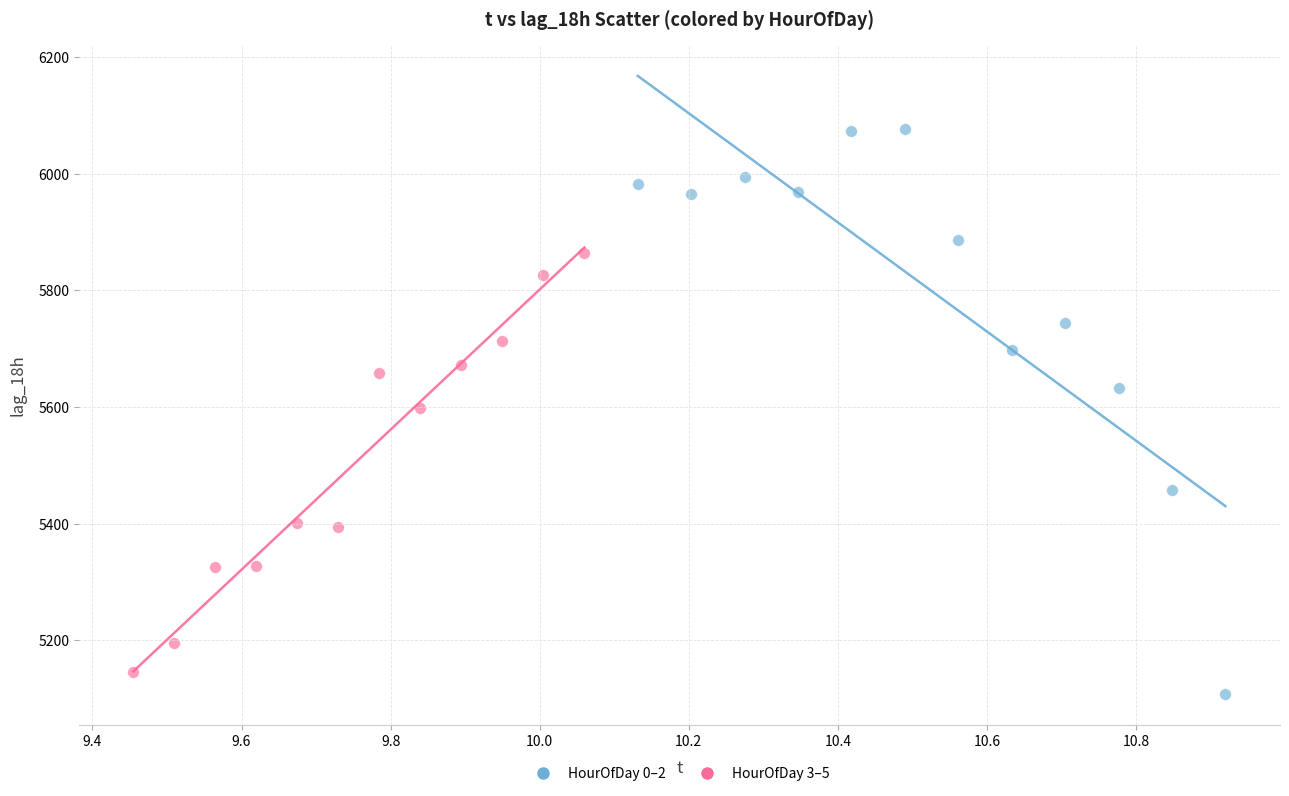

Which series has the widest spread of Y values?

HourOfDay 0–2